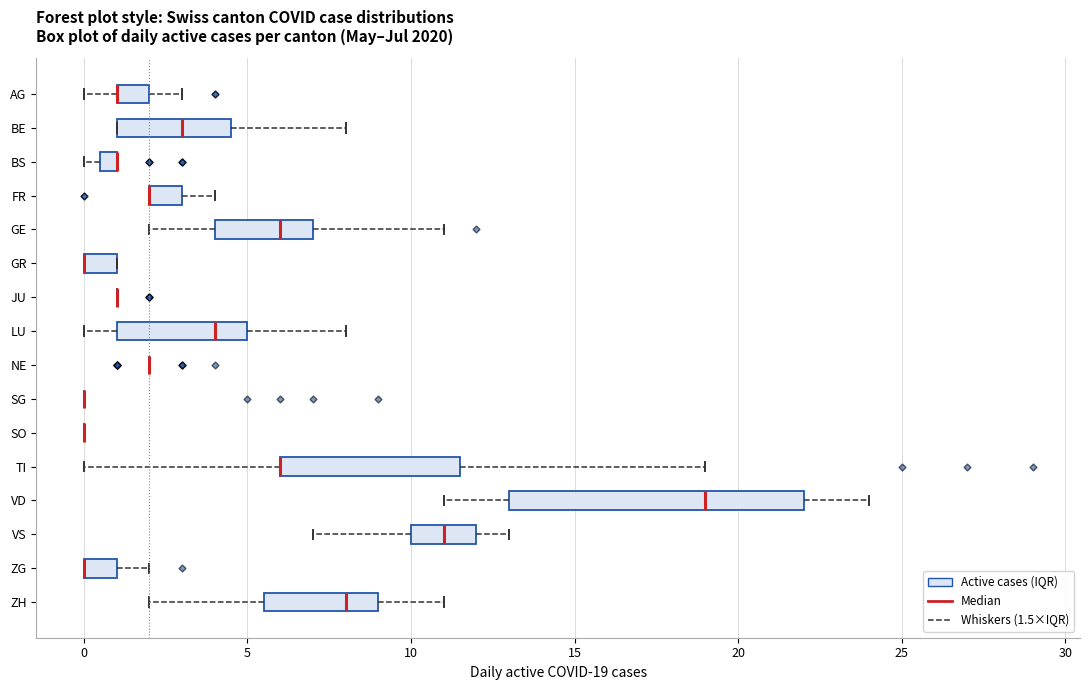

Where is the left edge of the box for GE on the x-axis? The values are not printed on the chart, so give them approximately, as read against the axis.

4.0